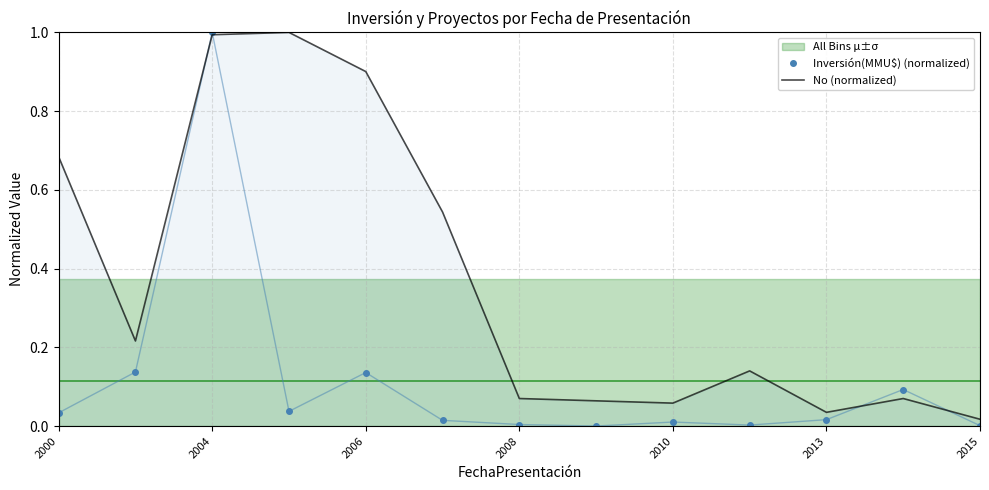

How many lines are shown in the chart?

2